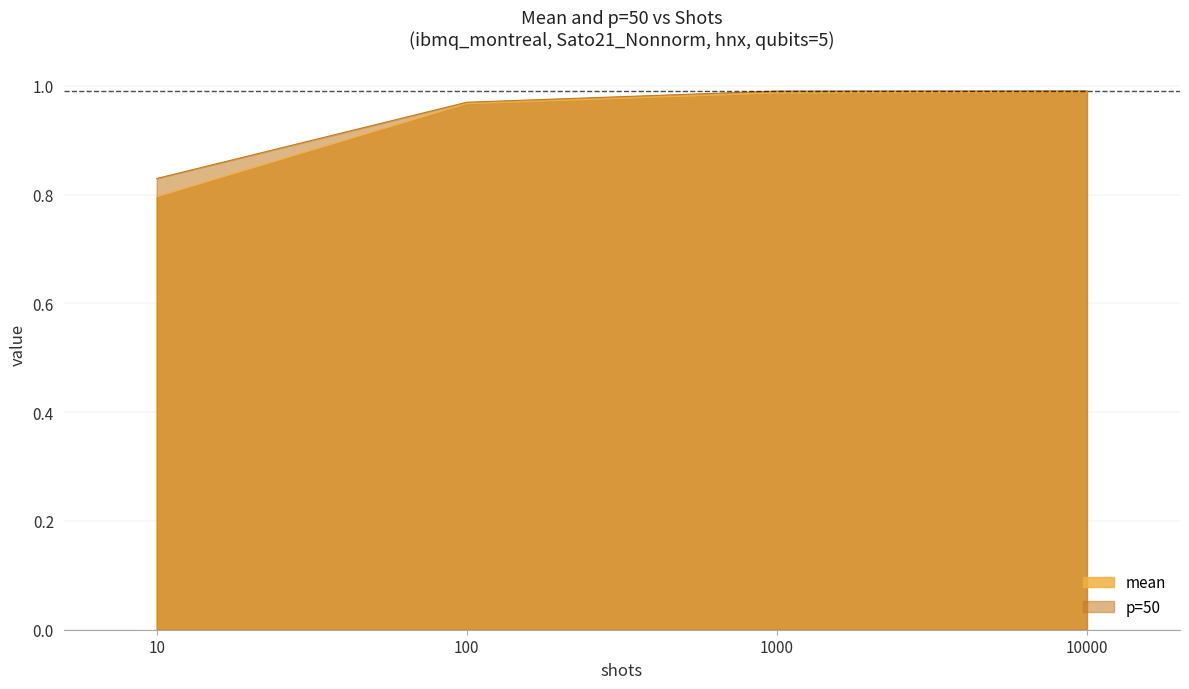

True or false: p=50 has more than 1 interior local peaks.

False